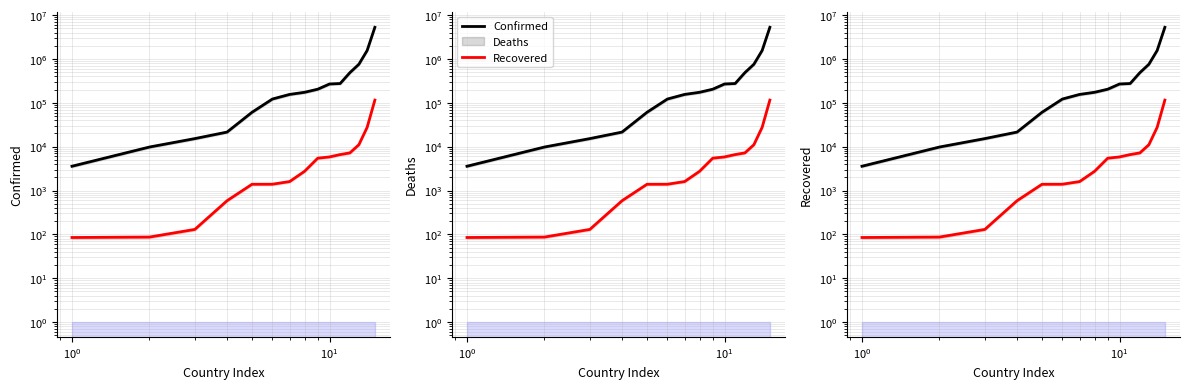

At how many categories does at least one series exceed 4989739?

1